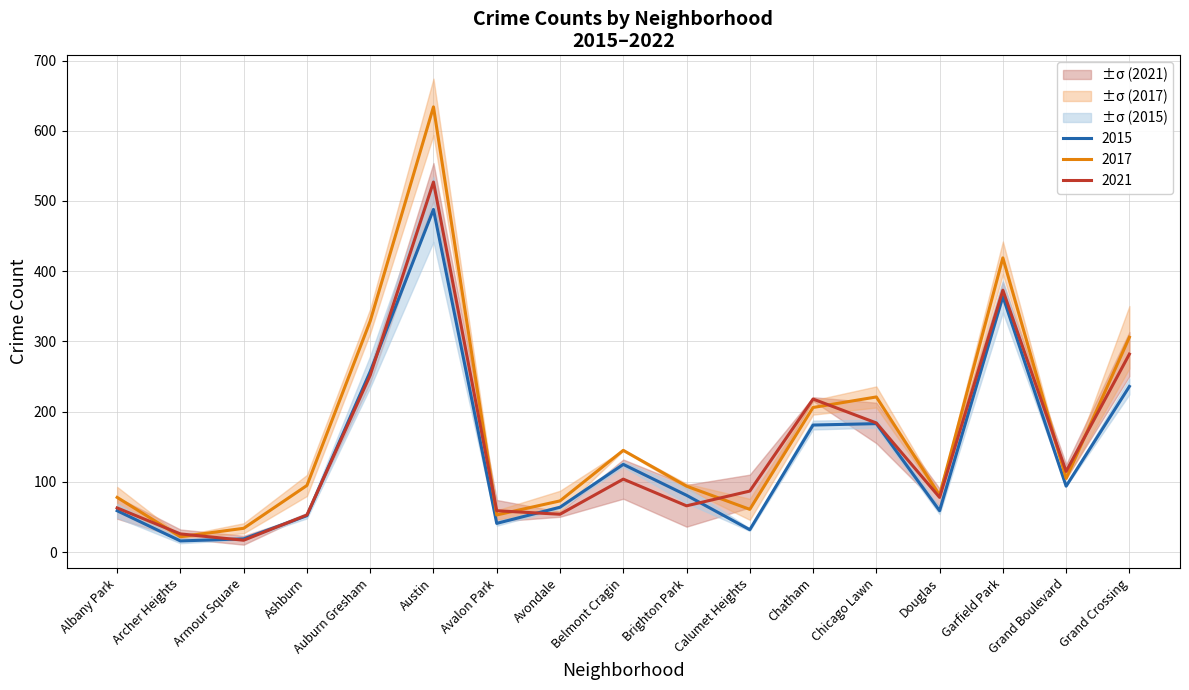

At which category is the sum across all series the highest?

Austin